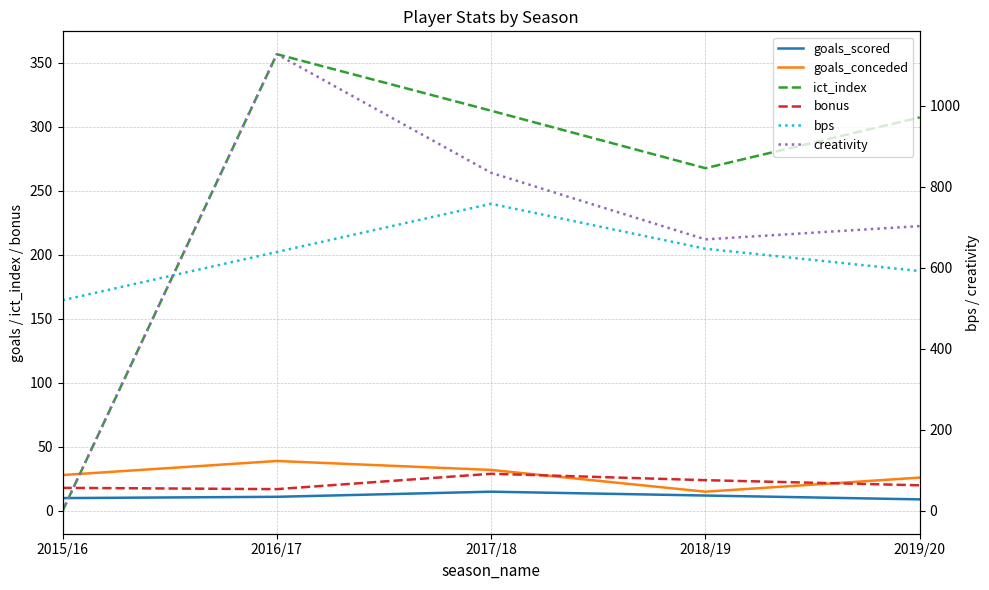

What position from the left is 2017/18?

3